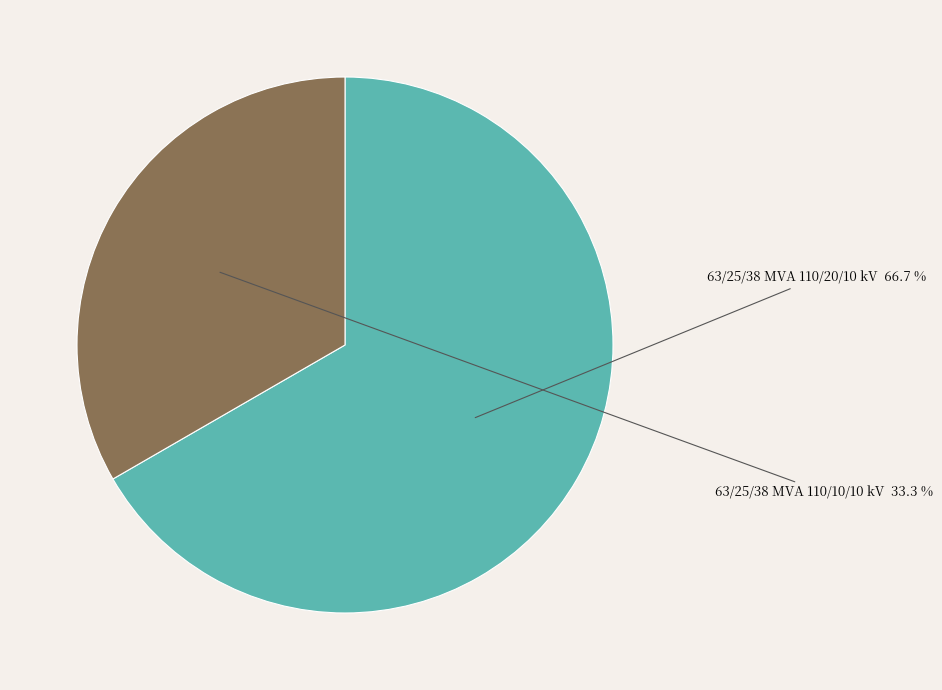

Is the sum of 63/25/38 MVA 110/20/10 kV and 63/25/38 MVA 110/10/10 kV greater than half?

Yes